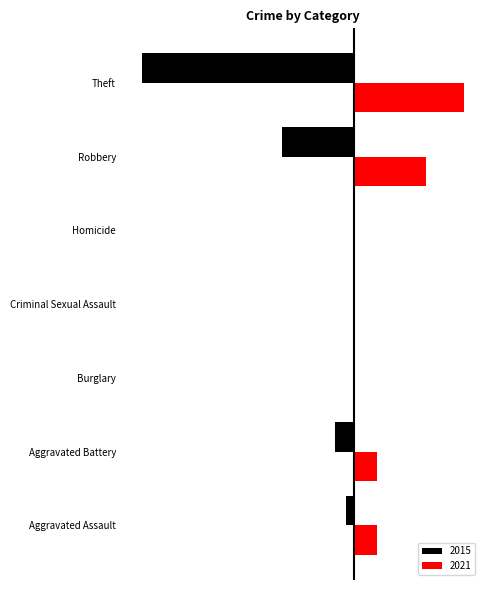

What are all the series names shown in the legend?

2015, 2021